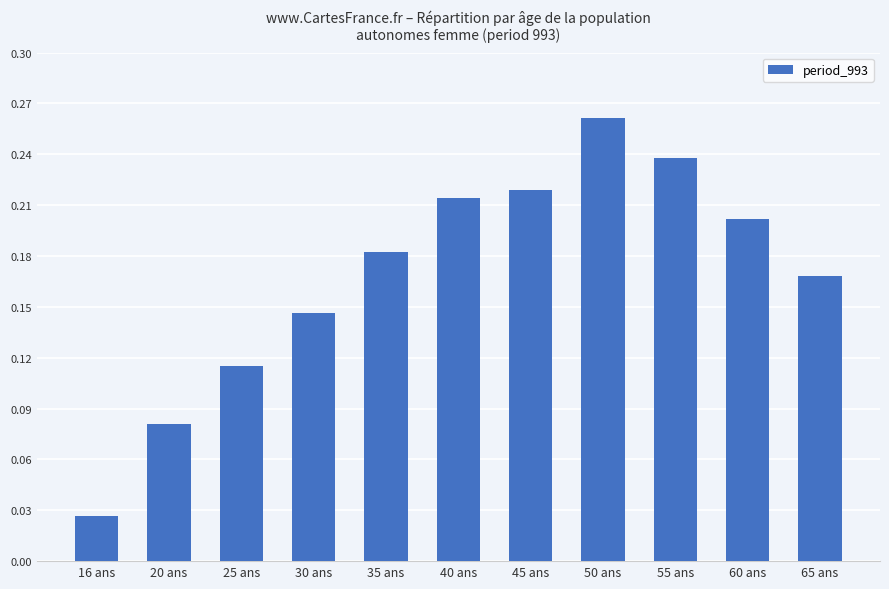

The chart shows a value of 0.2 at 40 ans. True or false?

True